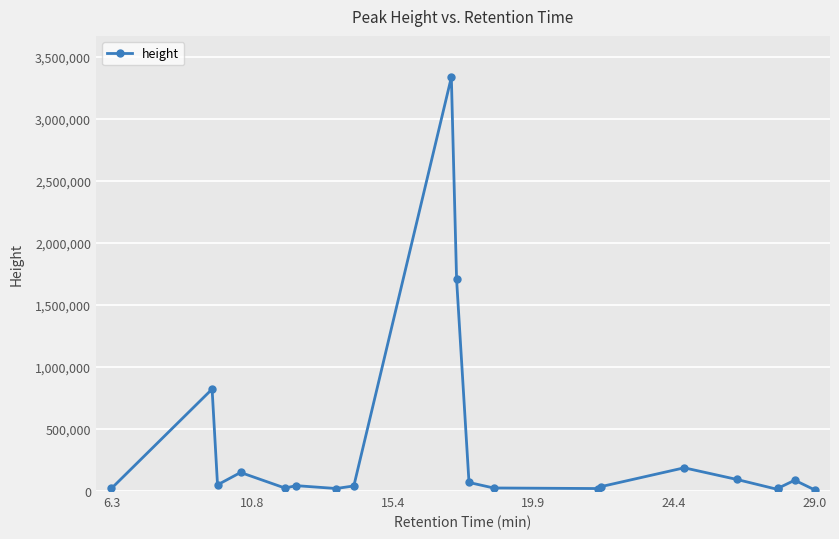

What is the value of the 4th point from the left?

149496.7